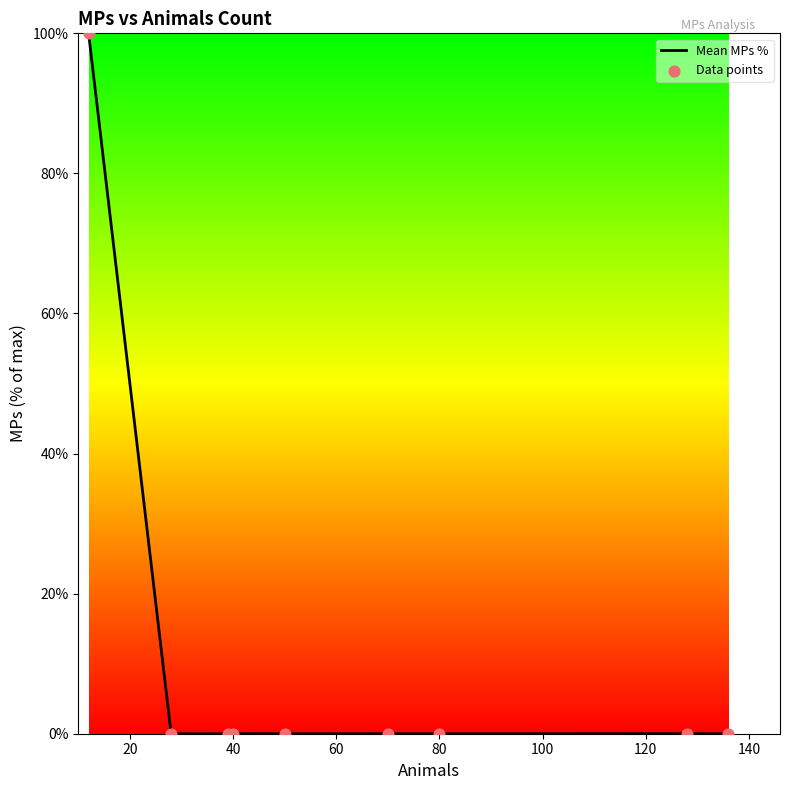

What is the maximum value shown in the chart?

100.0